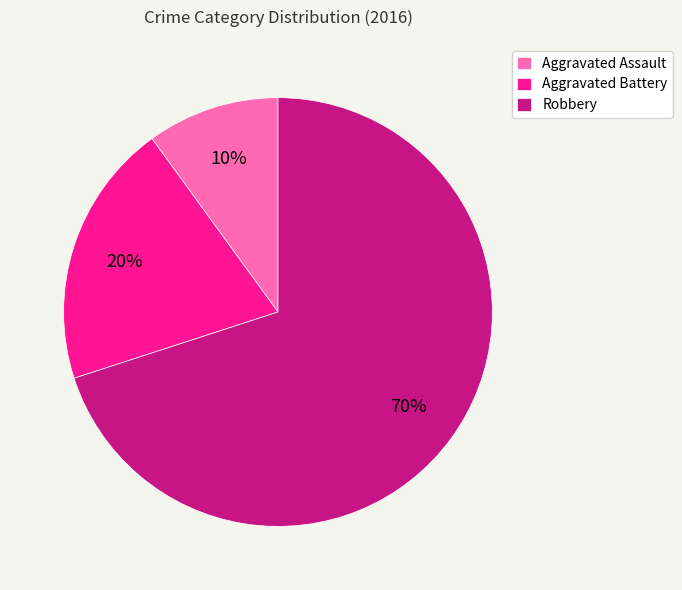

Which has a higher value, Robbery or Aggravated Battery?

Robbery